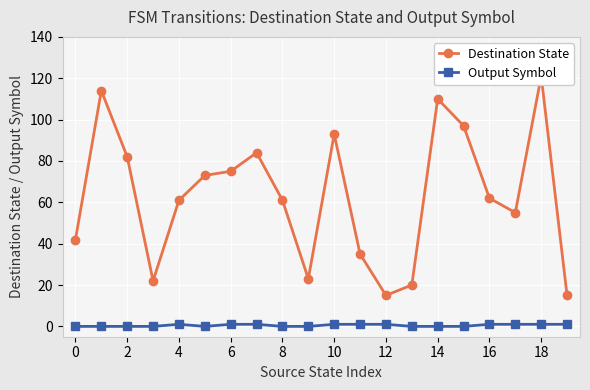

What are all the series names shown in the legend?

Destination State, Output Symbol